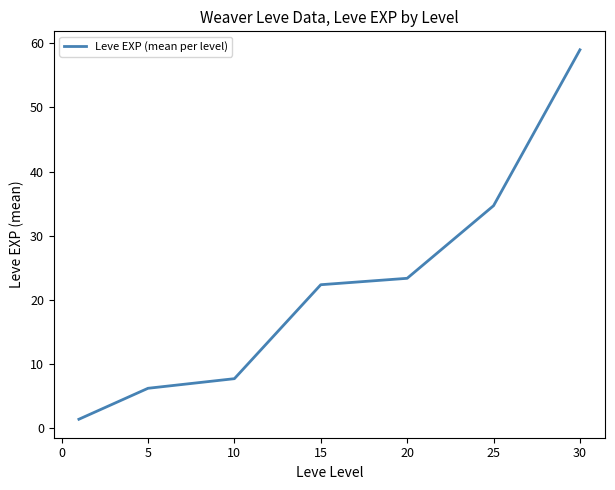

How many distinct data groups are displayed?

1